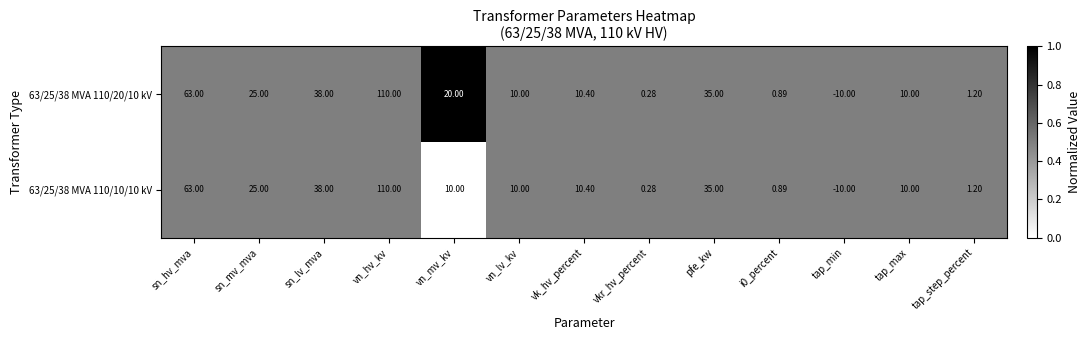

What is the total value across all series at sn_lv_mva?

76.0